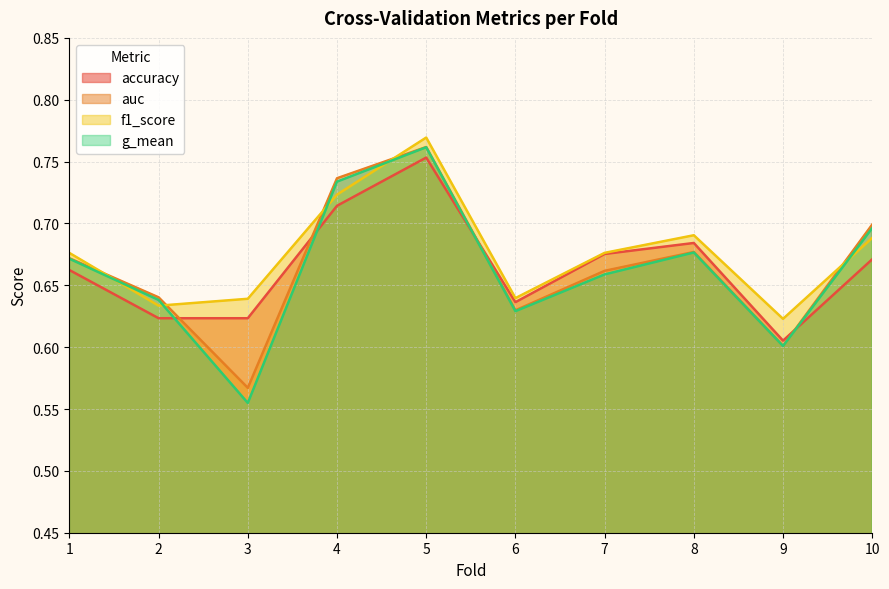

True or false: accuracy has more than 1 points higher than both neighbors.

True